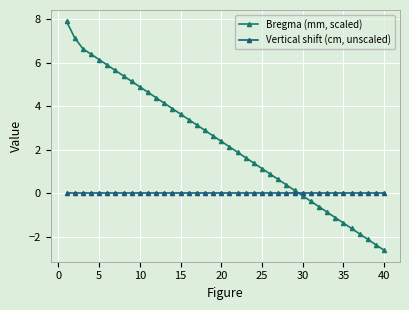

How many lines are shown in the chart?

2